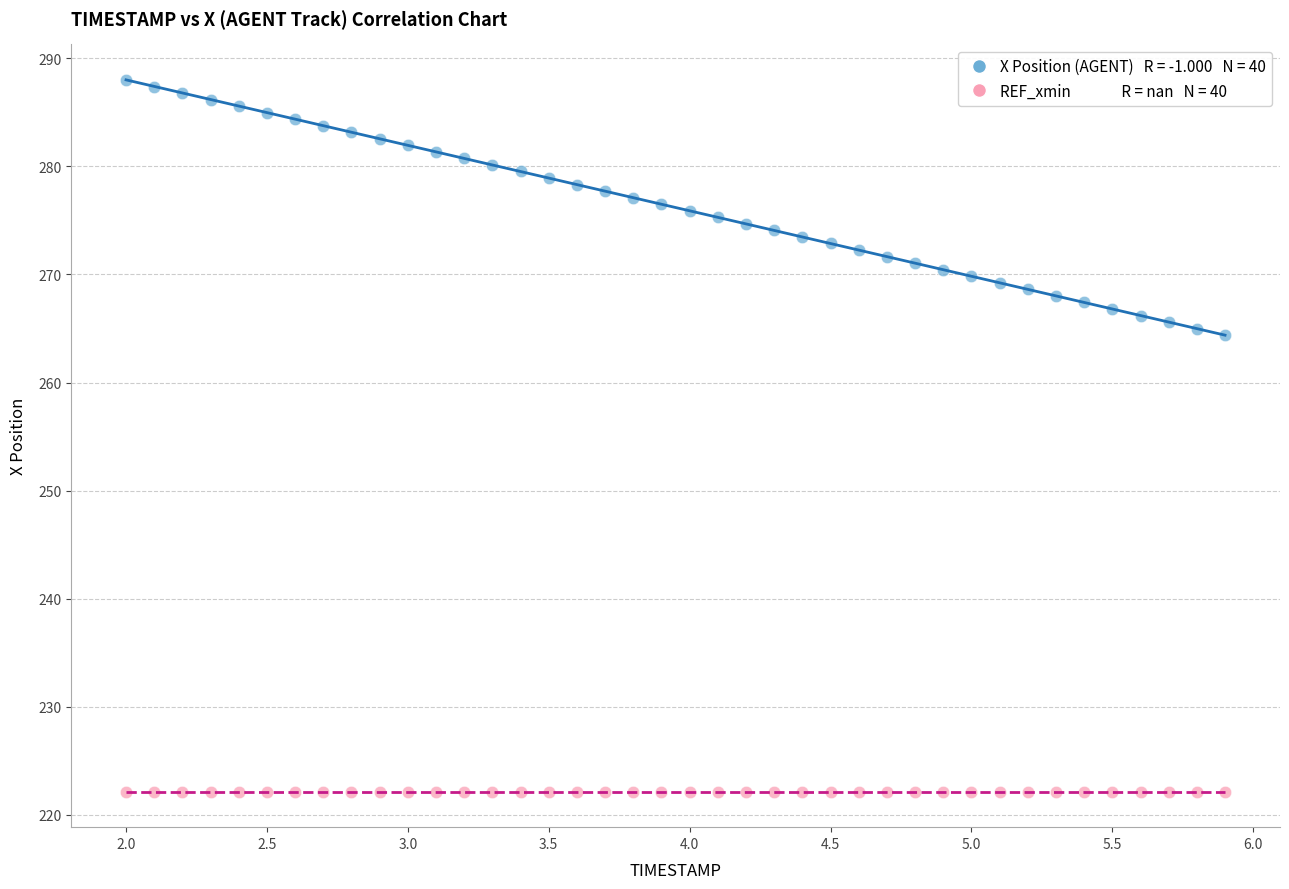

How many data points are displayed?

80